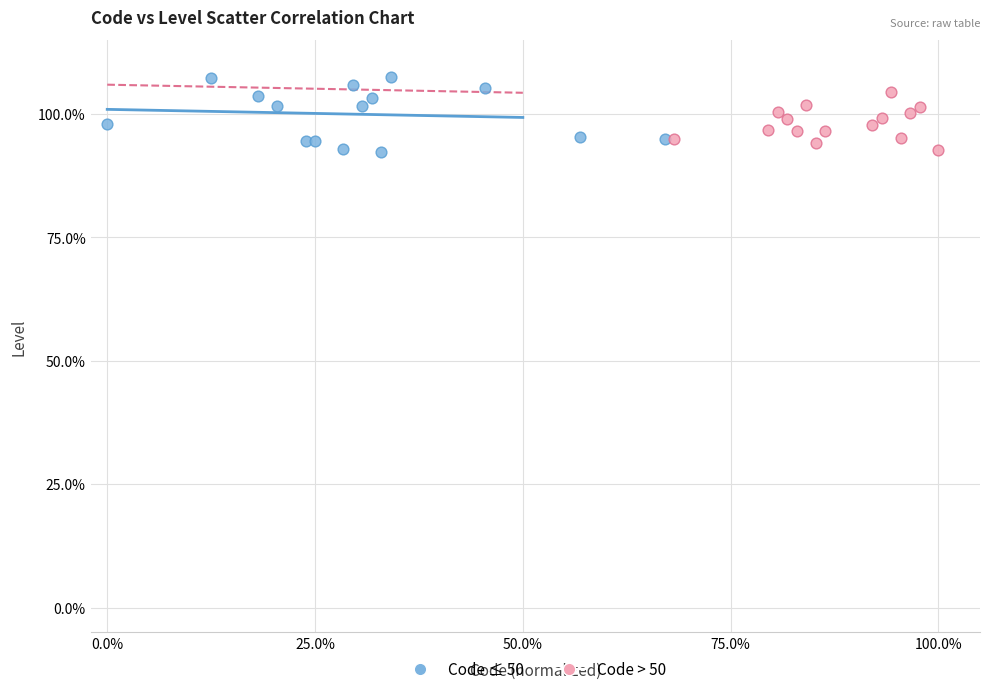

Which series has the widest spread of Y values?

Code ≤ 50